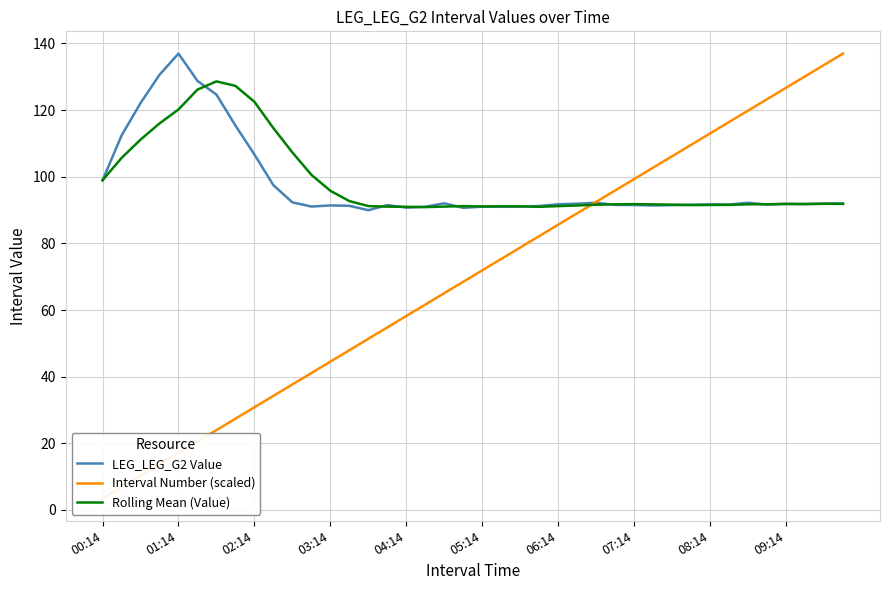

What is the value of the LEG_LEG_G2 Value point at the 10th from the left?

97.5